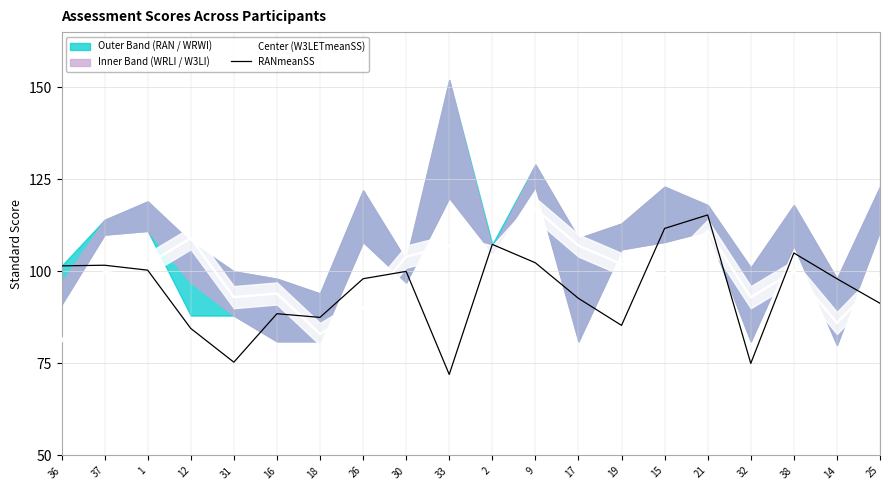

Reading left to right, list all the values displayed in this chart.

101.5	101.7	100.3	84.5	75.3	88.5	87.5	98.0	100.0	72.0	107.3	102.3	92.7	85.3	111.7	115.3	75.0	105.0	98.0	91.3